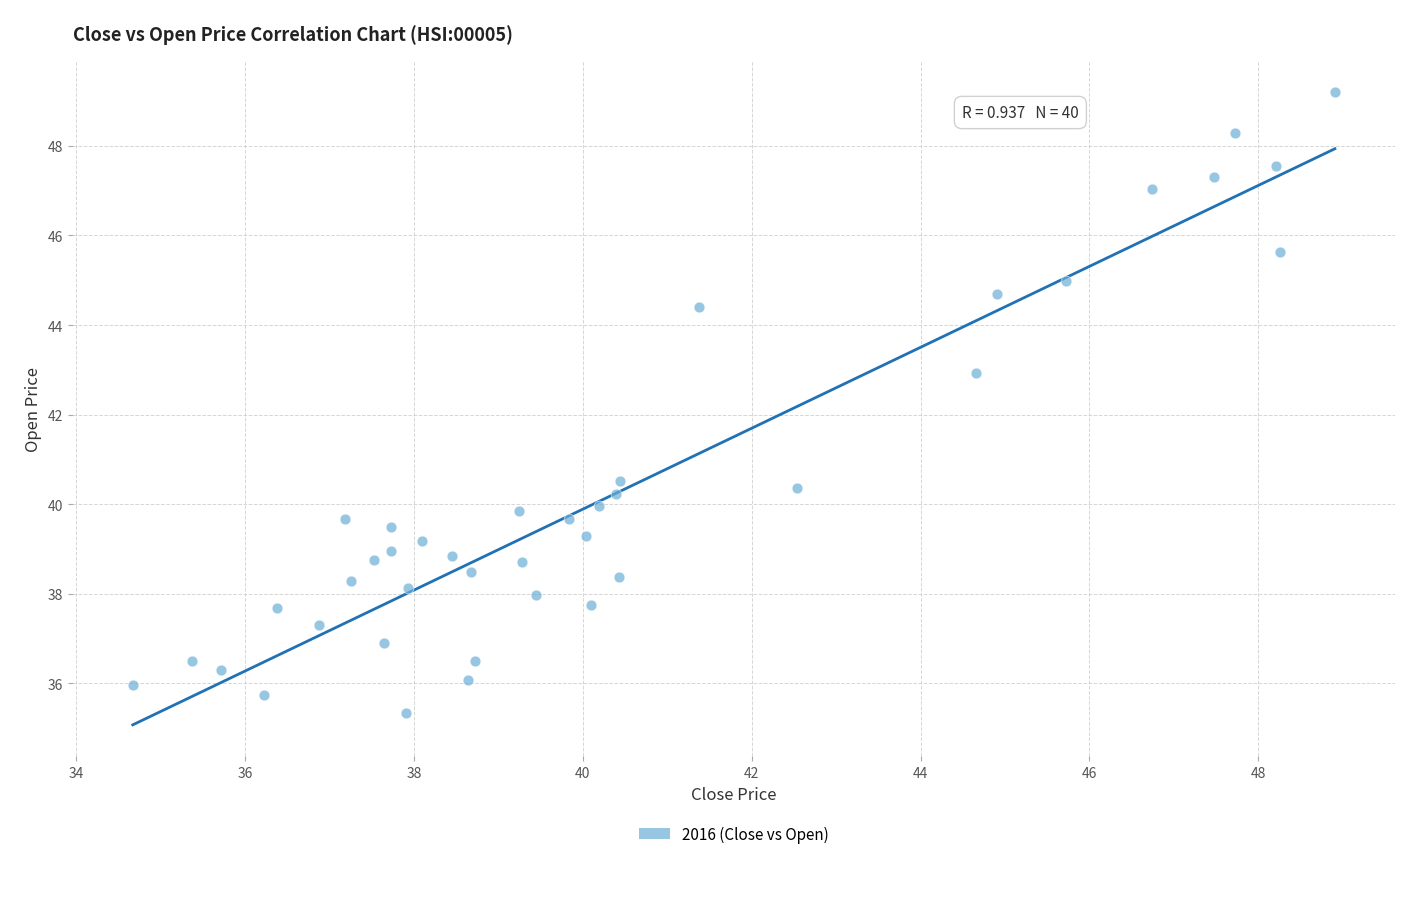

What is the range of Y values (max minus min)?

13.9